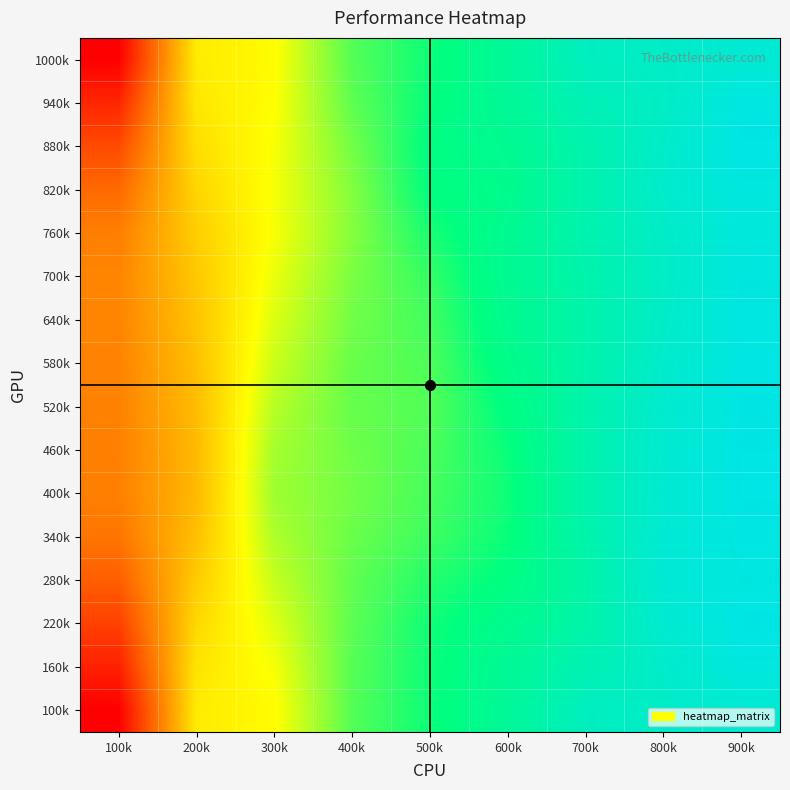

At which category is the sum across all series the highest?

900k